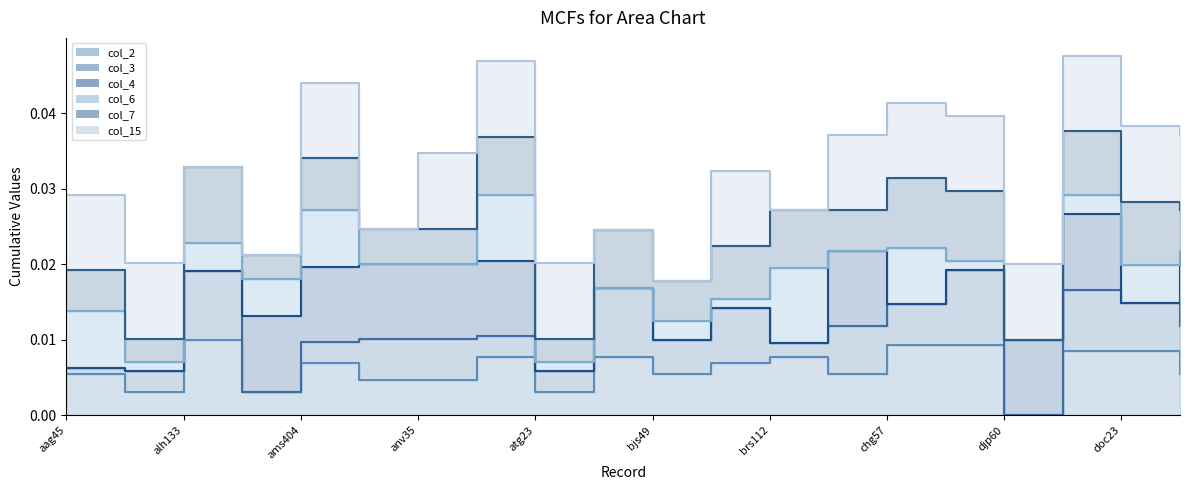

True or false: col_6_line and col_3_line intersect in this chart.

False